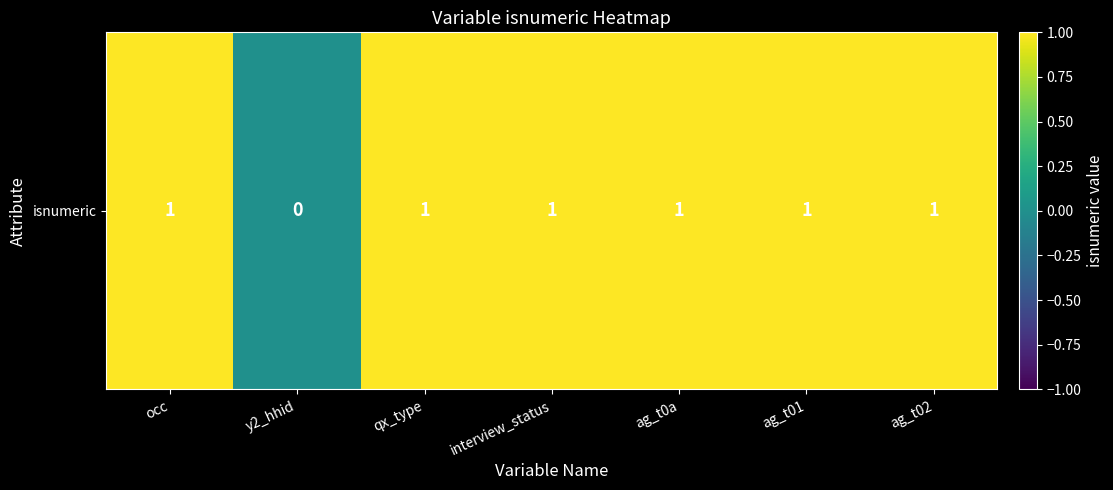

How many data points are less than 1?

1